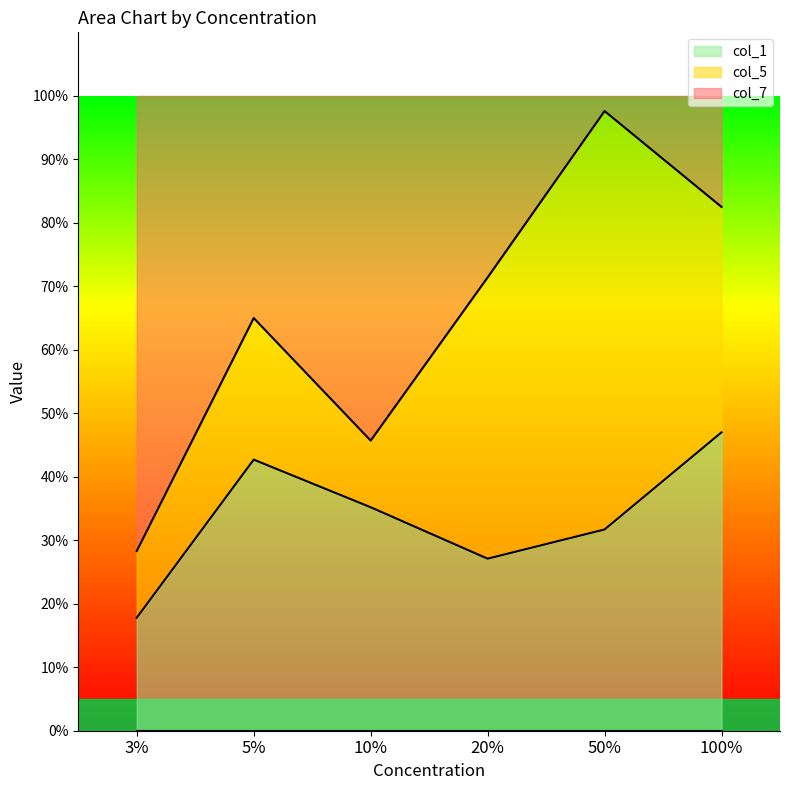

True or false: col_7 has more than 2 interior local peaks.

False